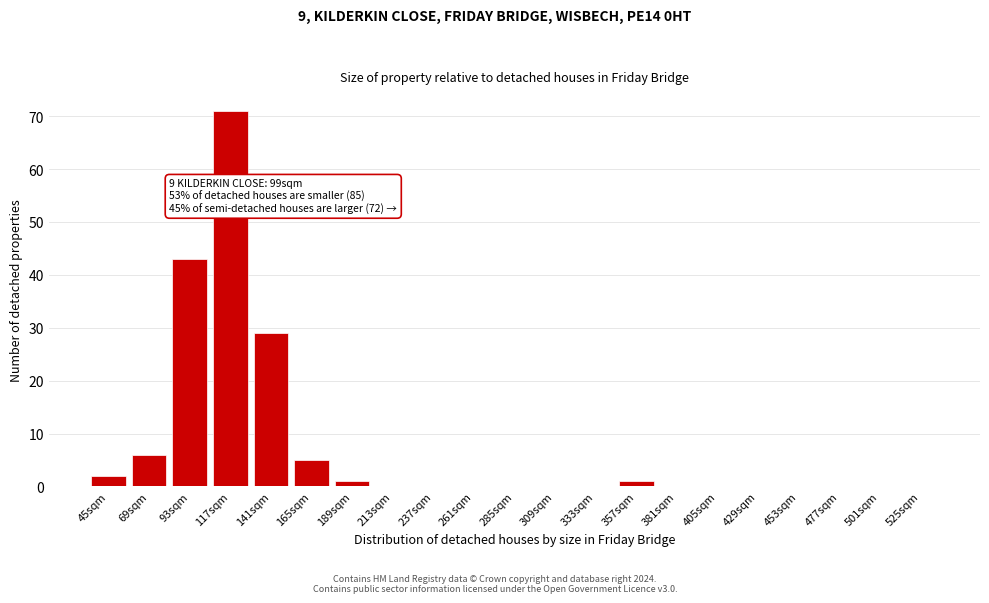

Reading left to right, extract all data points from this chart.

45sqm=2	69sqm=6	93sqm=43	117sqm=71	141sqm=29	165sqm=5	189sqm=1	213sqm=0	237sqm=0	261sqm=0	285sqm=0	309sqm=0	333sqm=0	357sqm=1	381sqm=0	405sqm=0	429sqm=0	453sqm=0	477sqm=0	501sqm=0	525sqm=0